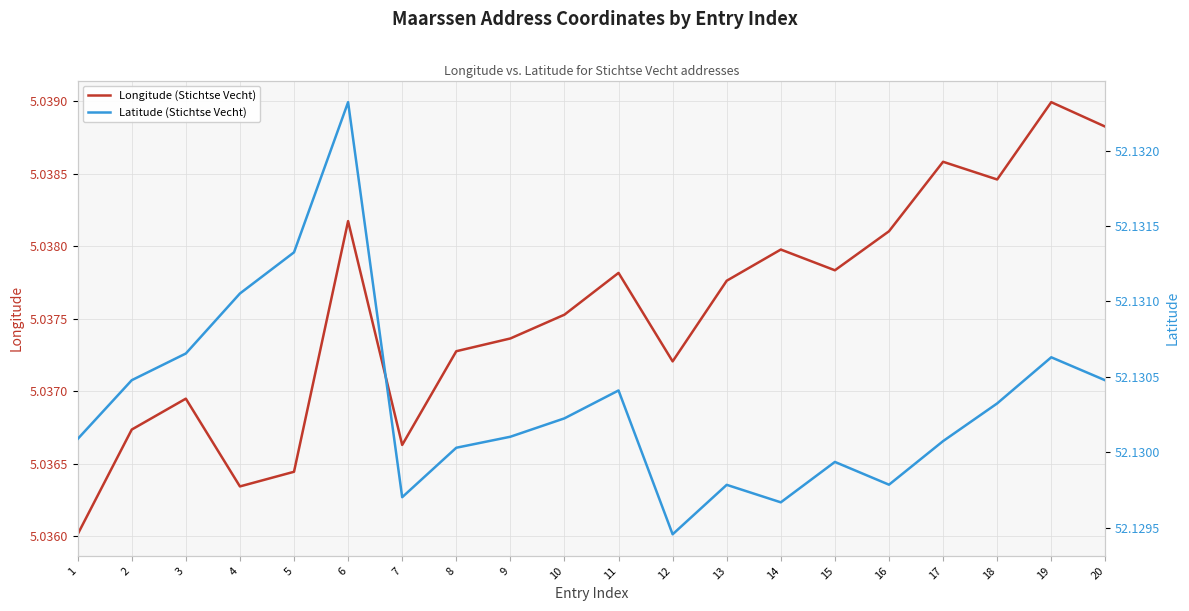

List the series in order of their overall mean, lowest first.

Longitude (Stichtse Vecht), Latitude (Stichtse Vecht)